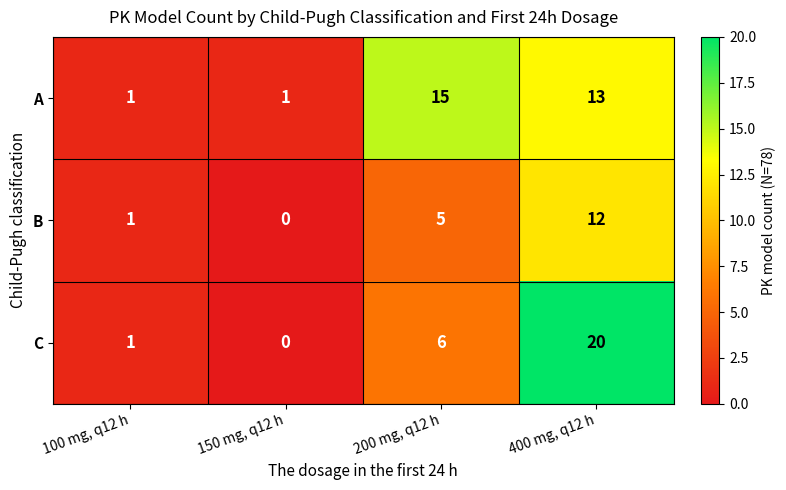

Rank the series at 200 mg, q12 h from lowest to highest value.

B, C, A